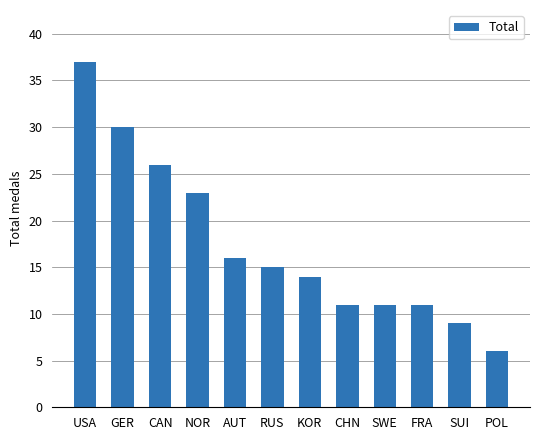

What is the label of the 2nd bar from the left?

GER